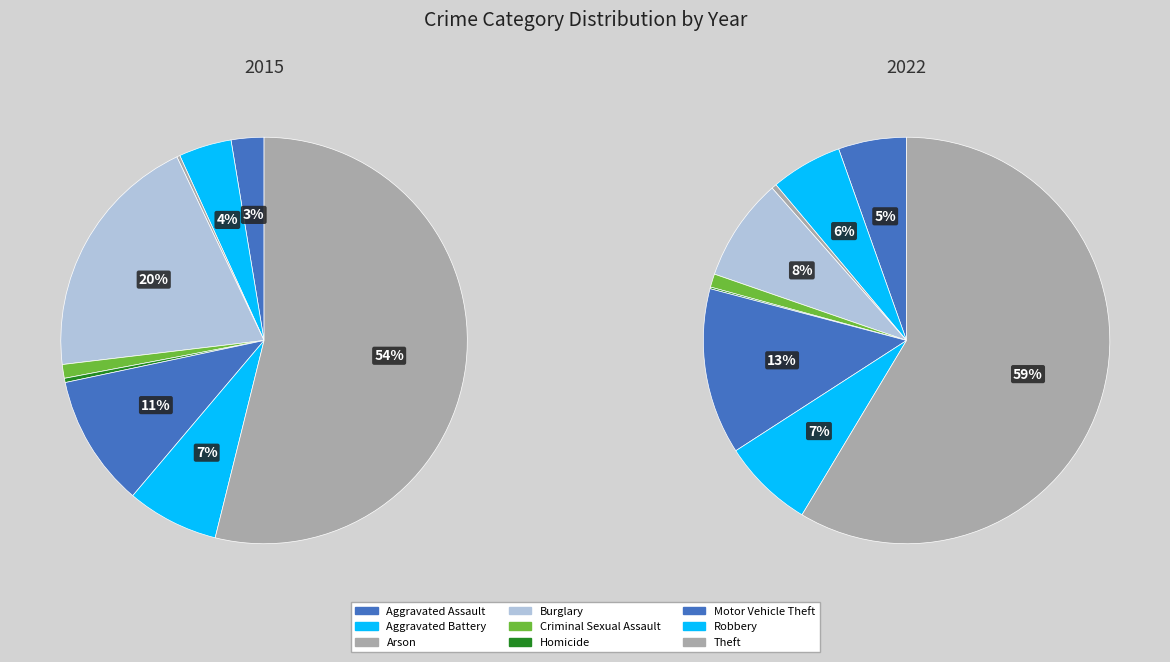

What is the ratio of the value at Arson to the value at Criminal Sexual Assault?

0.2